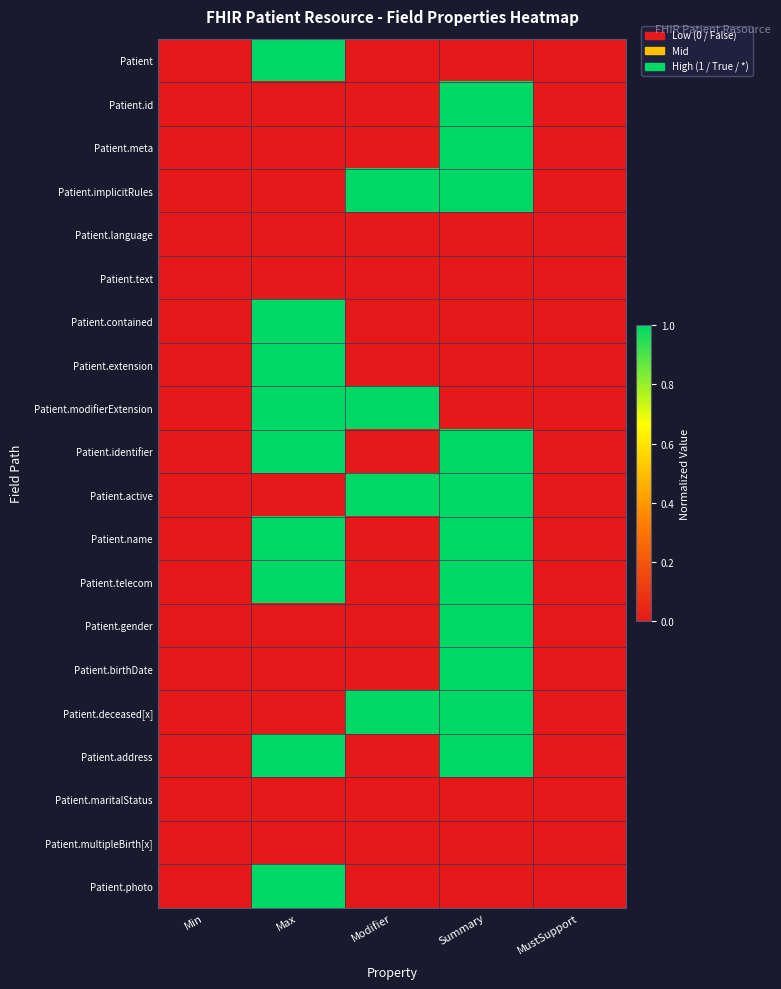

Between Min and MustSupport, which series saw the biggest shift?

Patient